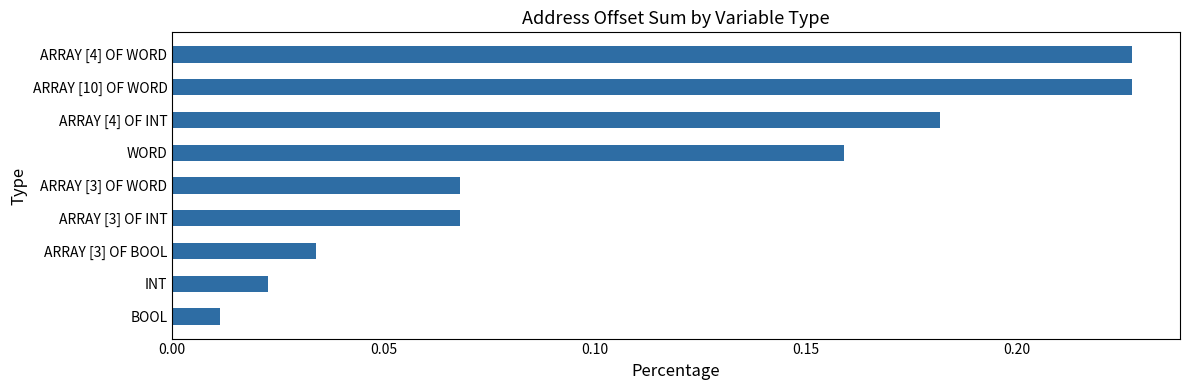

Does the chart contain any negative values?

No